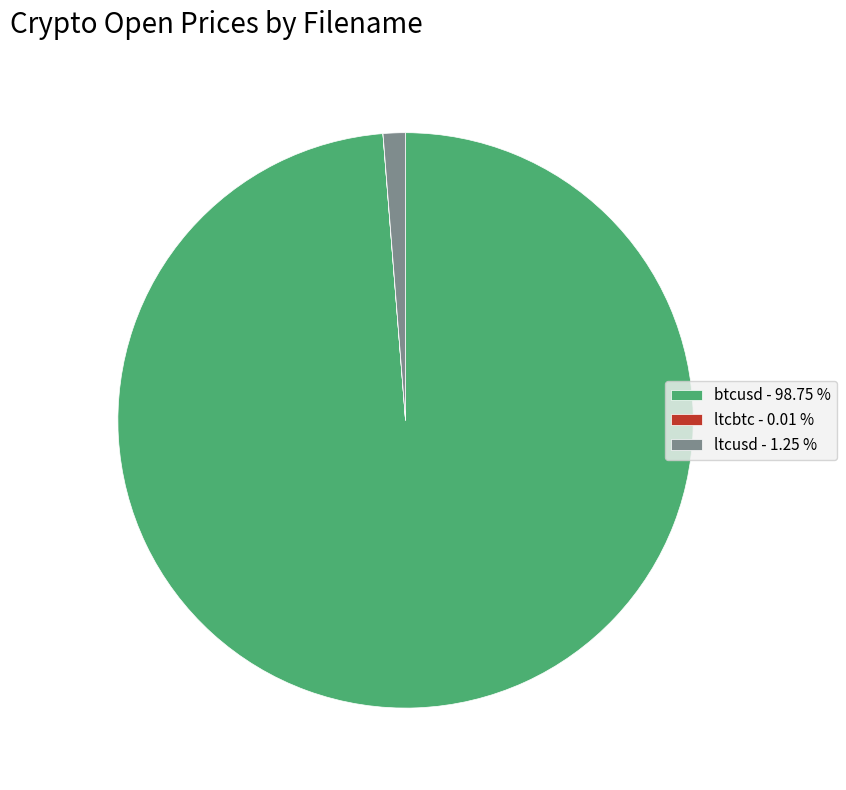

Is the sum of ltcusd - 1.25 % and btcusd - 98.75 % greater than half?

Yes